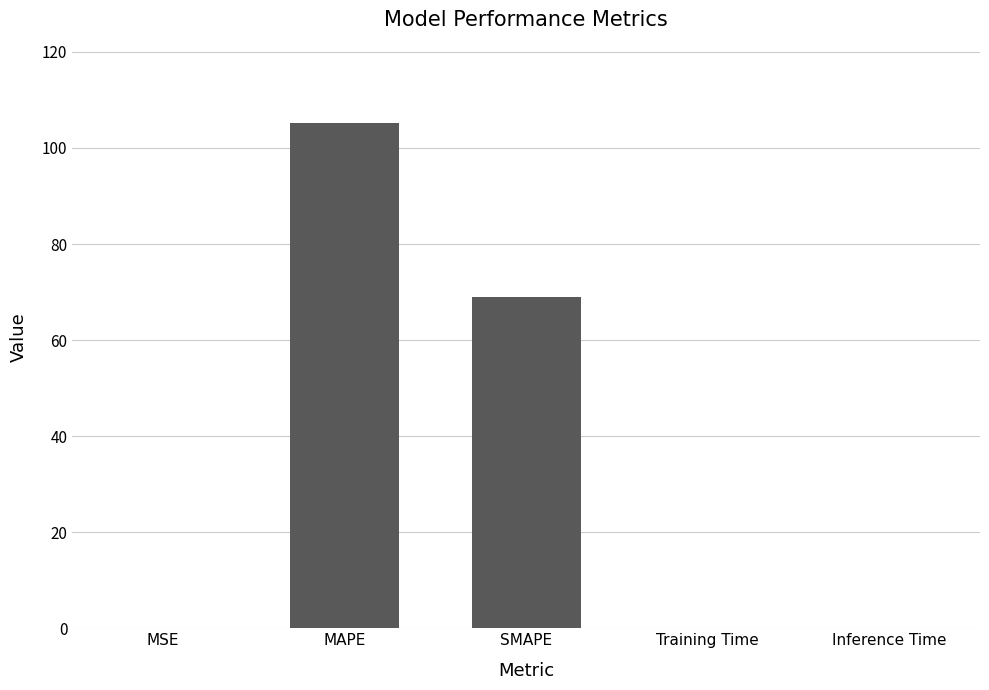

Is it true that the value at MAPE is 105.3?

True